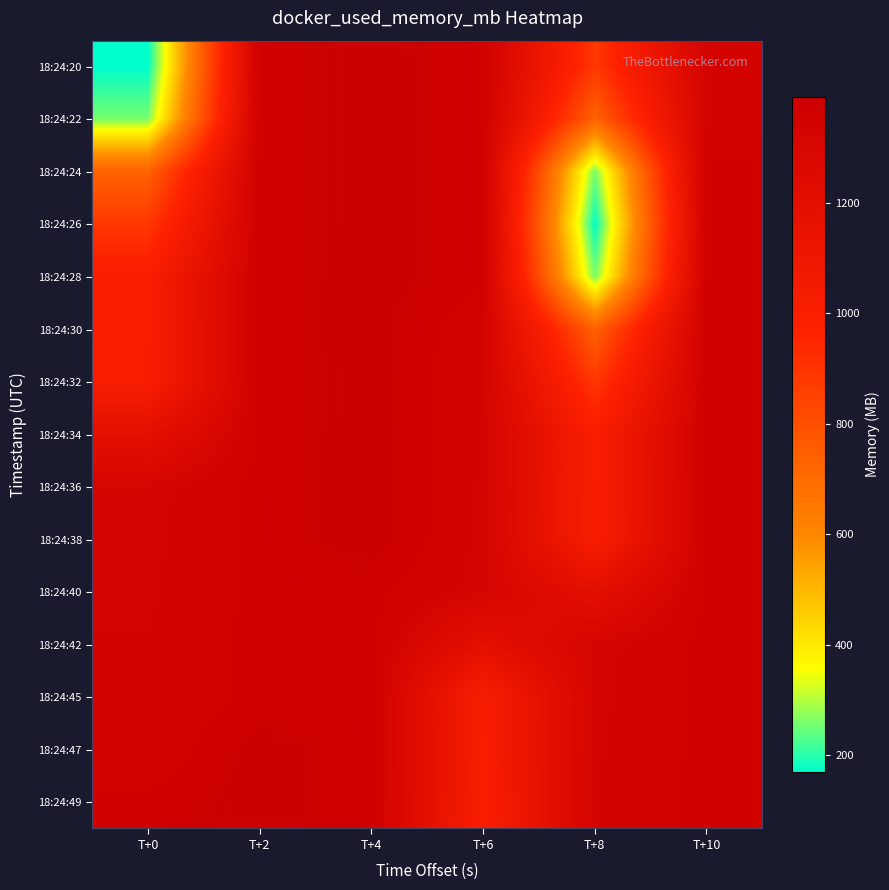

Reading left to right, transcribe all the data shown in this chart.

18:24:20: T+0=169.7	T+2=1359.5	T+4=1389.9	T+6=1360.3	T+8=883.2	T+10=1327.3
18:24:22: T+0=256.7	T+2=1359.5	T+4=1390.0	T+6=1360.1	T+8=729.6	T+10=1328.3
18:24:24: T+0=729.6	T+2=1360.1	T+4=1389.9	T+6=1359.5	T+8=256.7	T+10=1359.3
18:24:26: T+0=883.2	T+2=1360.1	T+4=1390.2	T+6=1359.5	T+8=169.7	T+10=1359.5
18:24:28: T+0=1005.8	T+2=1360.3	T+4=1390.6	T+6=1359.3	T+8=256.7	T+10=1359.5
18:24:30: T+0=1014.1	T+2=1360.9	T+4=1391.5	T+6=1328.3	T+8=729.6	T+10=1360.1
18:24:32: T+0=1015.3	T+2=1360.8	T+4=1389.1	T+6=1327.3	T+8=883.2	T+10=1360.1
18:24:34: T+0=1193.4	T+2=1361.2	T+4=1390.0	T+6=1325.7	T+8=1005.8	T+10=1360.3
18:24:36: T+0=1314.5	T+2=1361.4	T+4=1390.6	T+6=1321.3	T+8=1014.1	T+10=1360.9
18:24:38: T+0=1318.0	T+2=1361.5	T+4=1391.5	T+6=1318.0	T+8=1015.3	T+10=1360.8
18:24:40: T+0=1321.3	T+2=1361.8	T+4=1362.2	T+6=1314.5	T+8=1193.4	T+10=1361.2
18:24:42: T+0=1325.7	T+2=1362.0	T+4=1361.8	T+6=1193.4	T+8=1314.5	T+10=1361.4
18:24:45: T+0=1327.3	T+2=1362.2	T+4=1361.5	T+6=1015.3	T+8=1318.0	T+10=1361.5
18:24:47: T+0=1328.3	T+2=1389.1	T+4=1361.2	T+6=1014.1	T+8=1321.3	T+10=1361.8
18:24:49: T+0=1359.3	T+2=1389.3	T+4=1360.9	T+6=1005.8	T+8=1325.7	T+10=1362.0